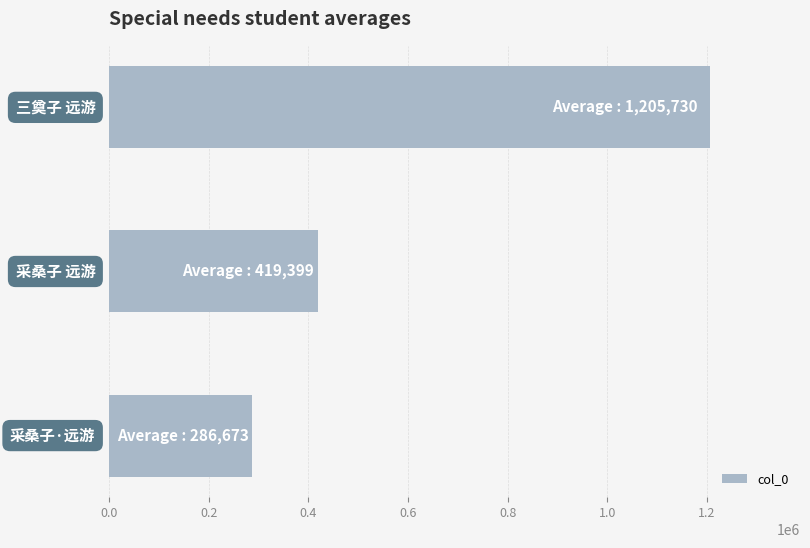

What is the average value?

637267